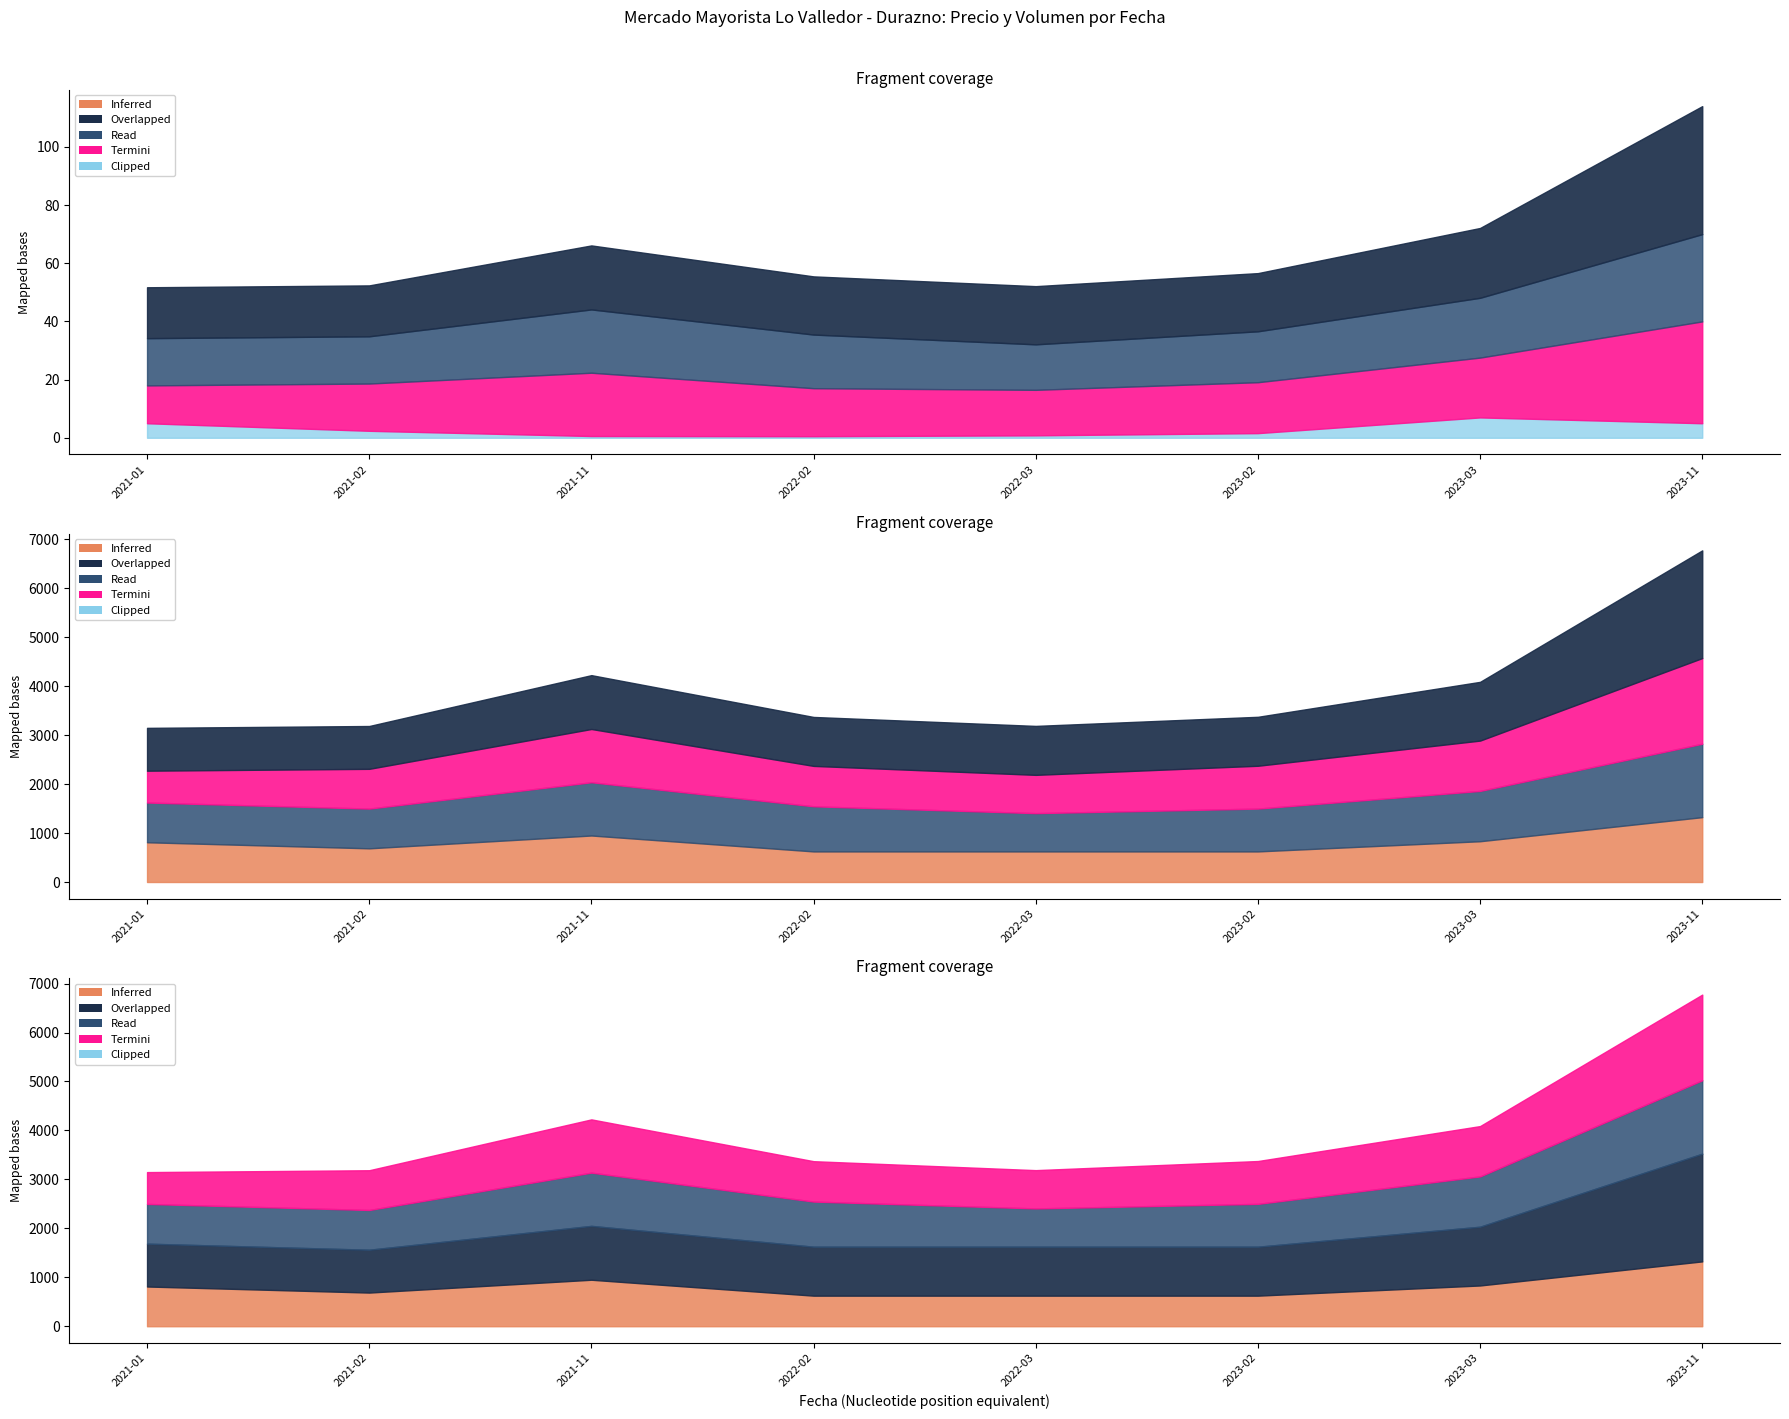

At which category does the chart reach its peak across all series?

2023-11